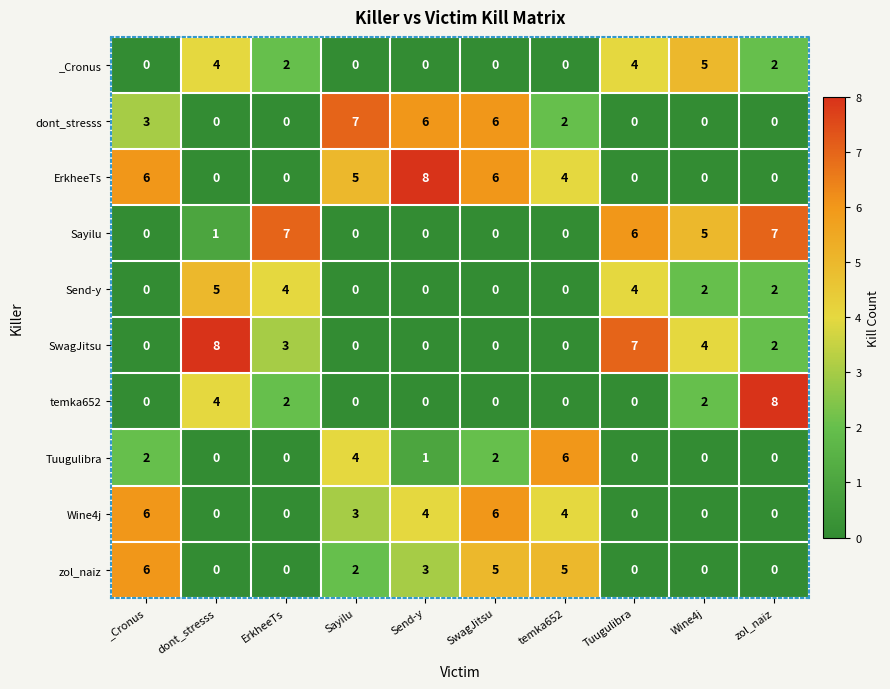

What is the highest value of the temka652 series?

8